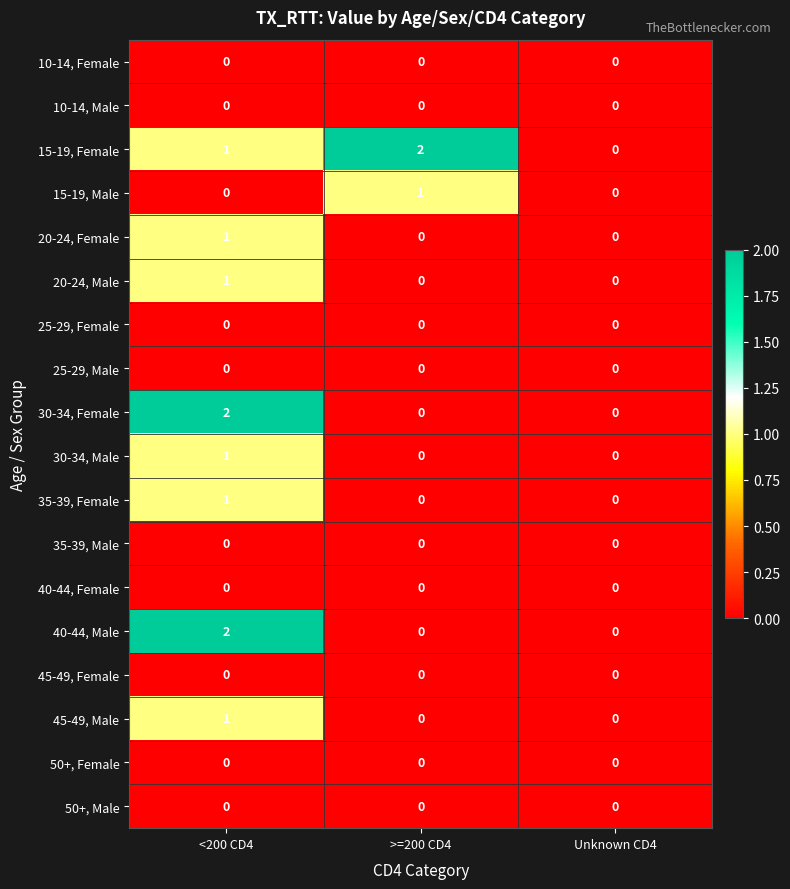

What is the total value across all series at <200 CD4?

10